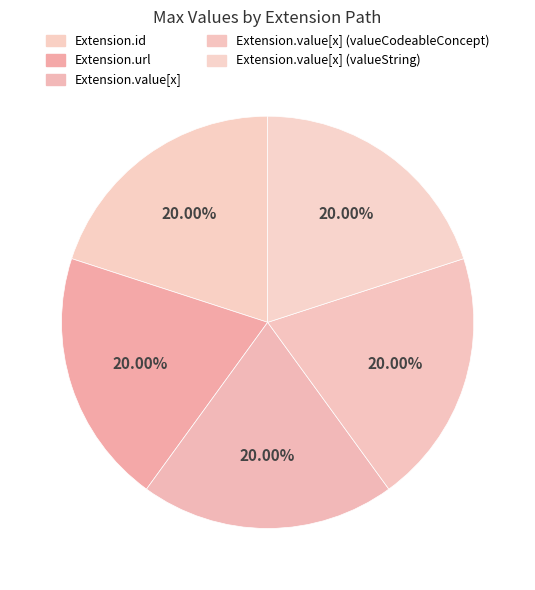

How many slices are in this pie chart?

5